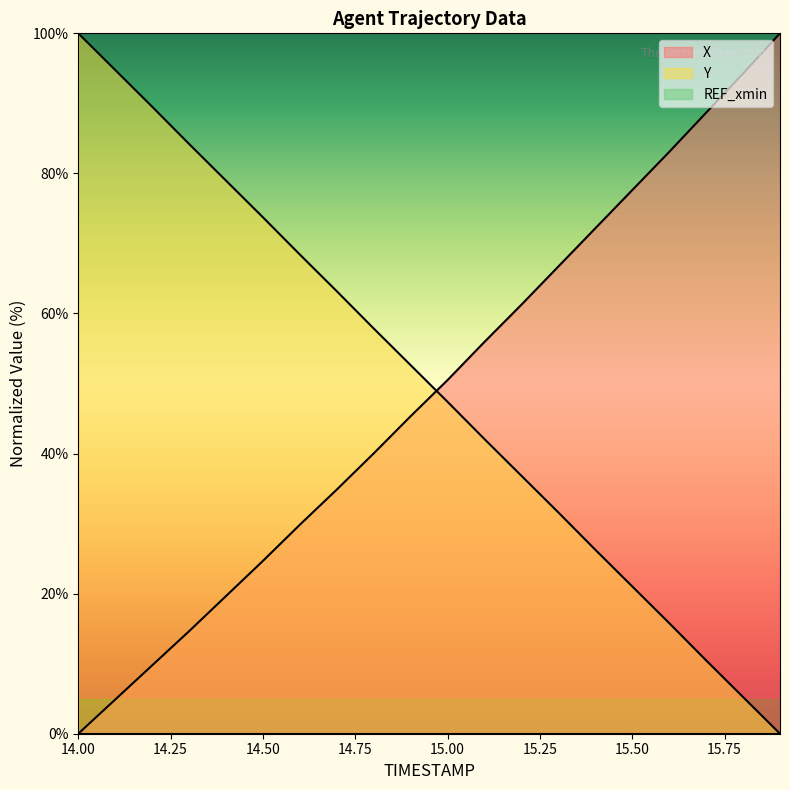

What is the total value across all series at 14.00?

100.0